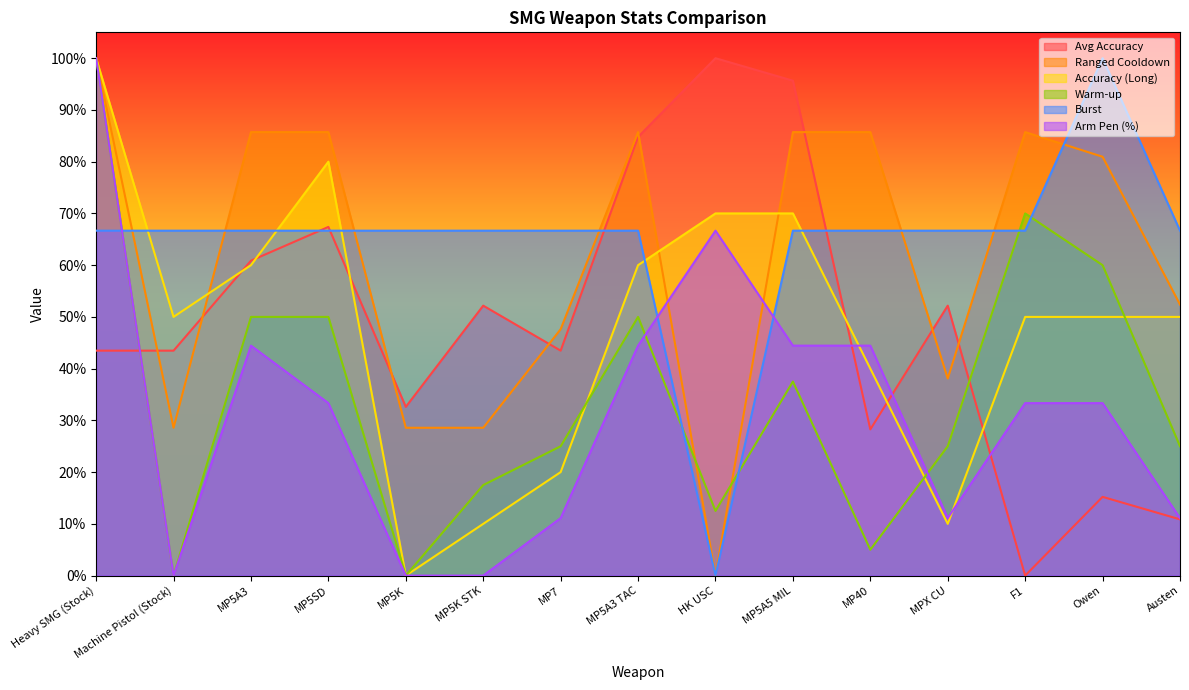

How many values in the Ranged Cooldown series exceed 0?

14